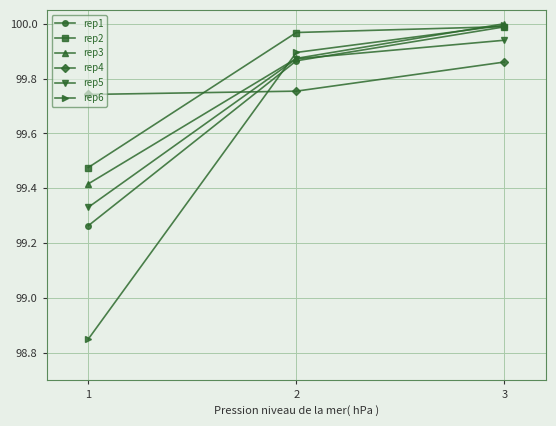

Rank the series at 1 from highest to lowest value.

rep4, rep2, rep3, rep5, rep1, rep6